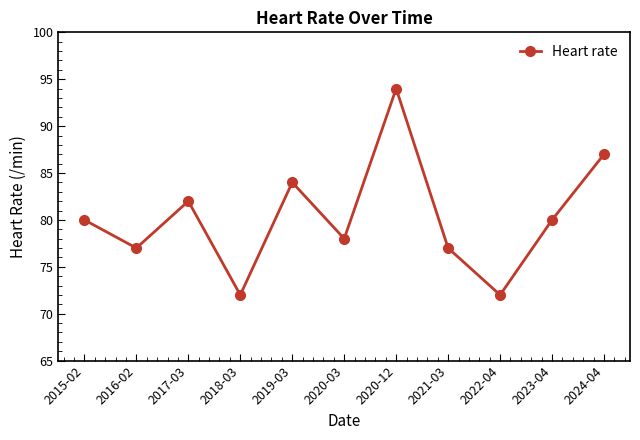

What is the label of the 3rd point from the left?

2017-03